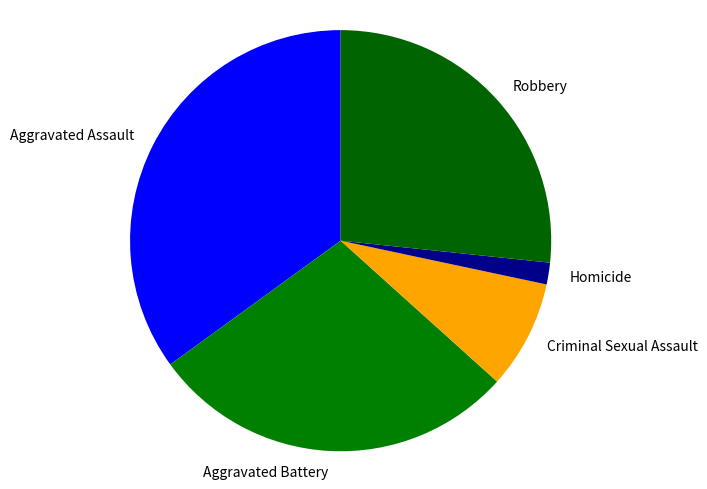

Combined, do Criminal Sexual Assault and Homicide account for over 50%?

No